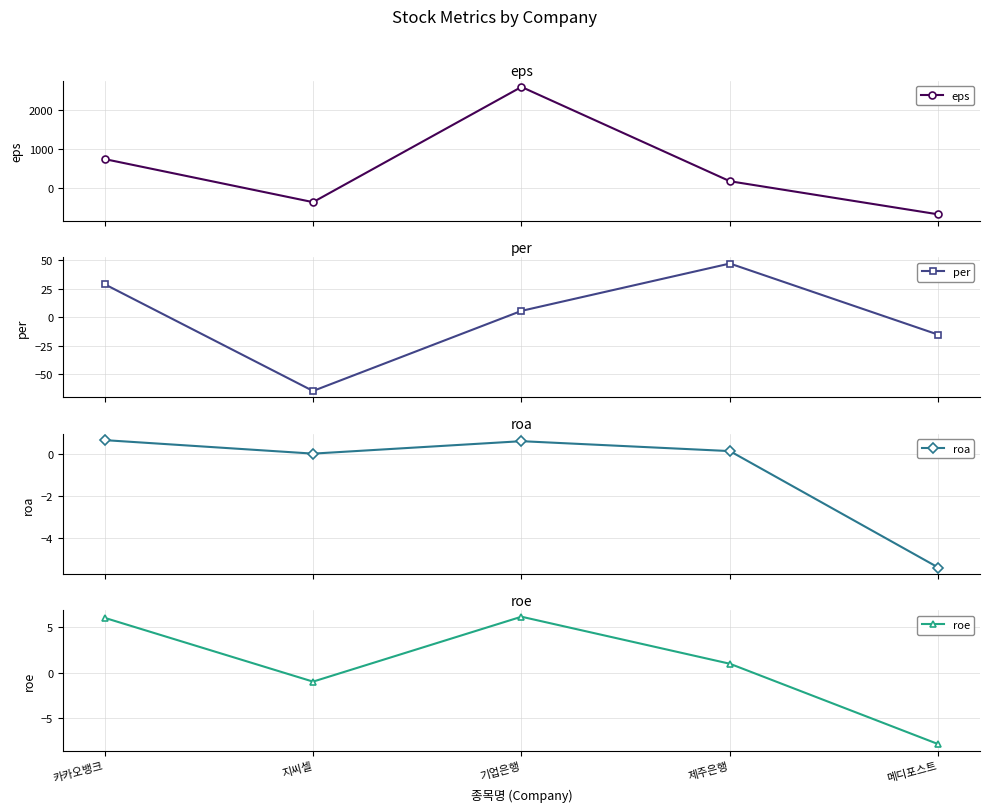

Where do eps and roa first cross each other?

카카오뱅크 and 지씨셀